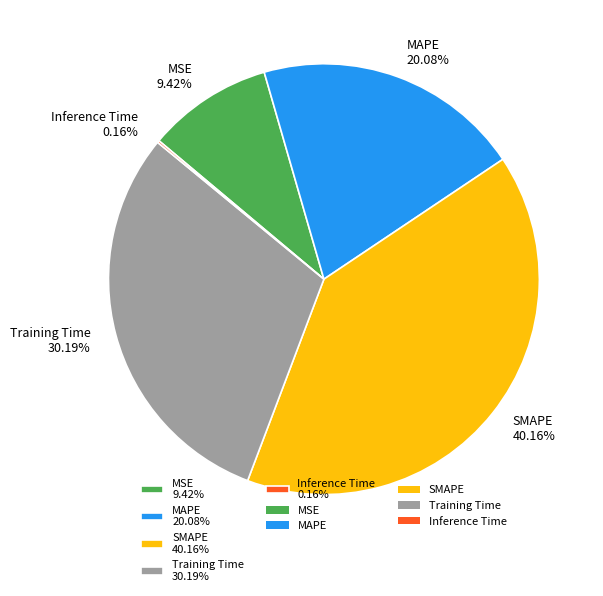

Which has a higher value, SMAPE 40.16% or MAPE 20.08%?

SMAPE 40.16%